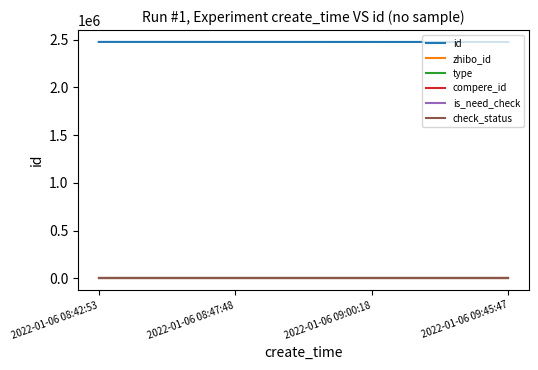

How many lines are shown in the chart?

6